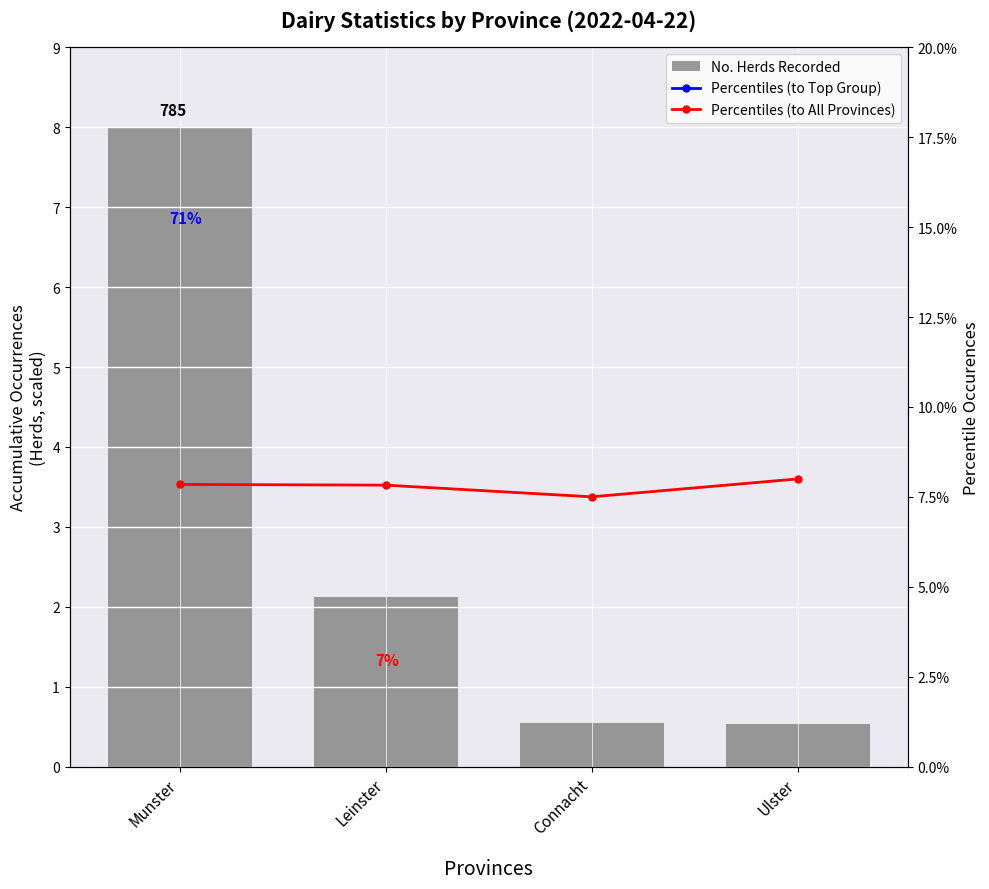

How many data points in No. Herds Recorded are less than 2?

2